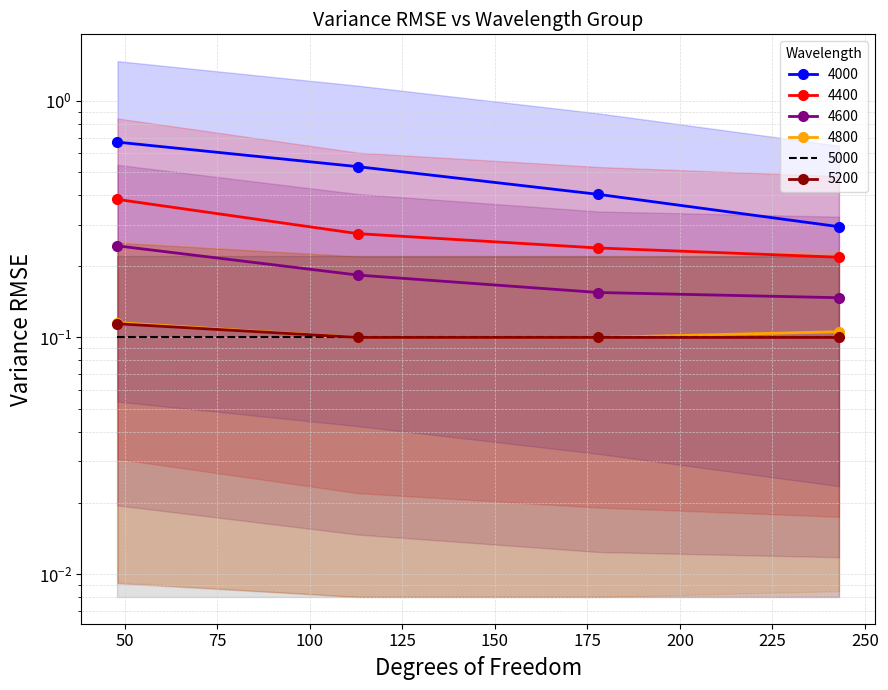

Reading right to left, extract all data points from this chart.

4000: 0.3	0.4	0.5	0.7
4400: 0.2	0.2	0.3	0.4
4600: 0.1	0.2	0.2	0.2
4800: 0.1	0.1	0.1	0.1
5200: 0.1	0.1	0.1	0.1